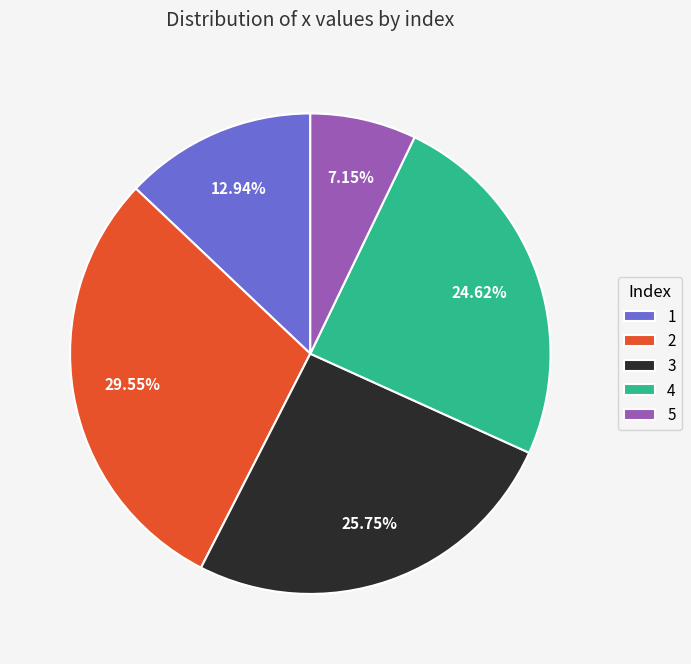

To the nearest percent, what portion does 4 represent?

25%